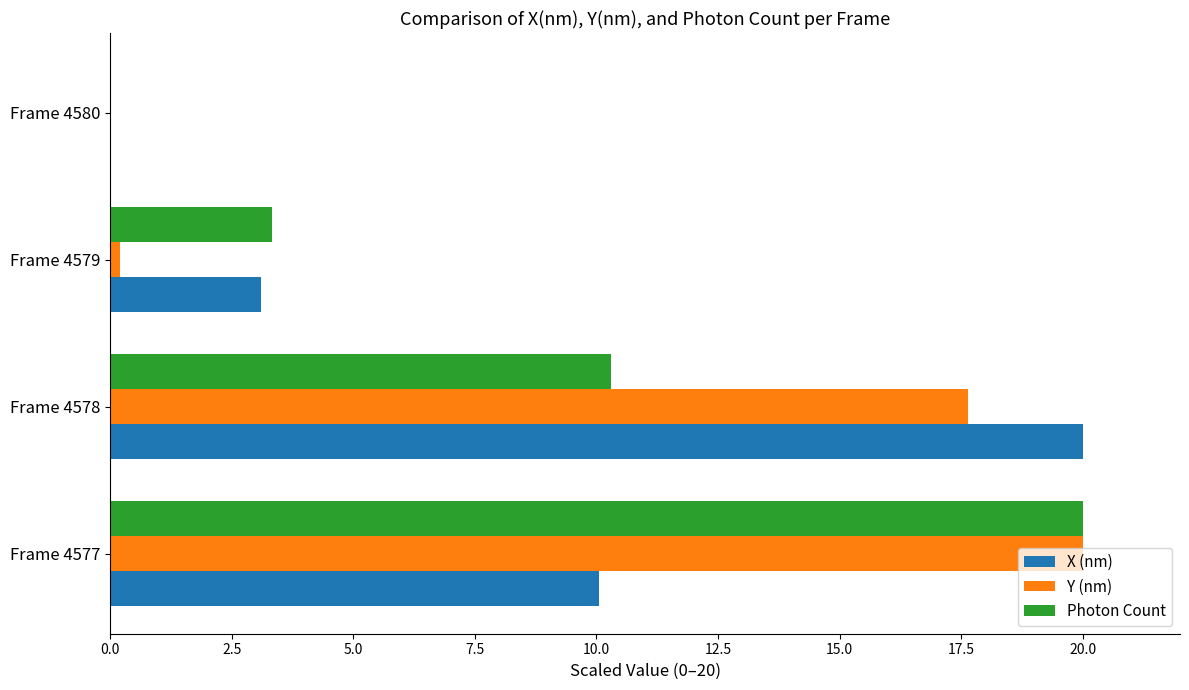

What is the sum of all X (nm) values?

33.1